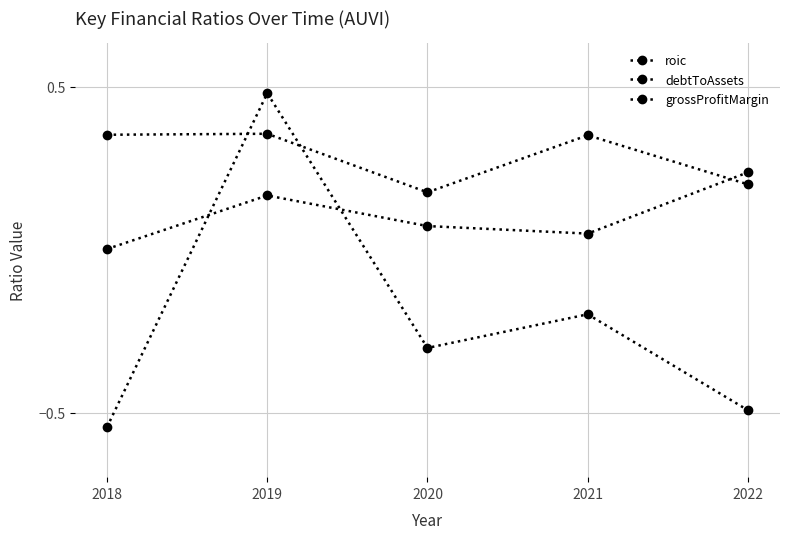

True or false: debtToAssets has a value of 0.4 at 2022.

False